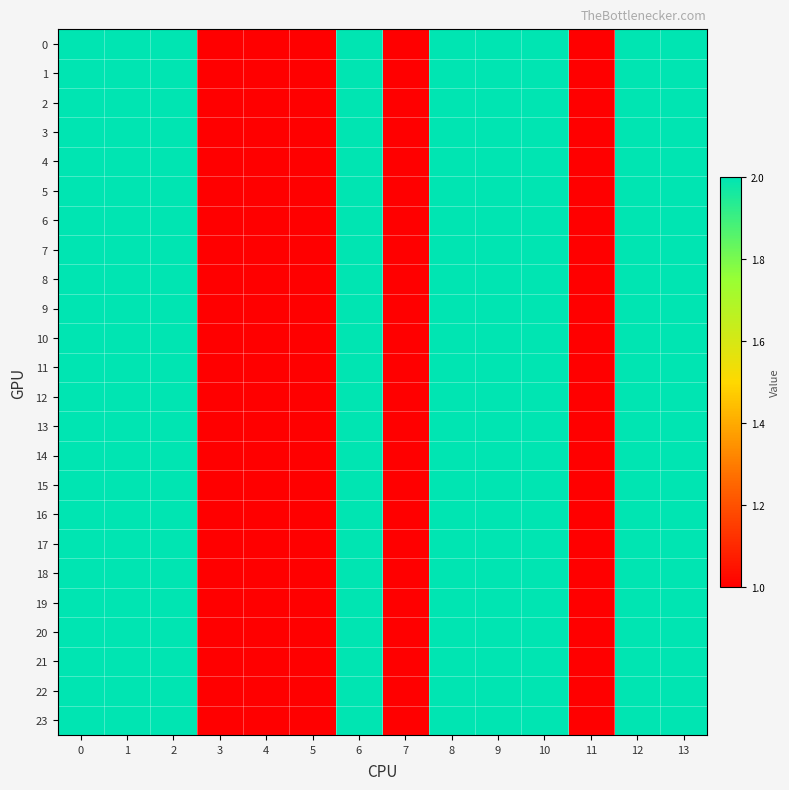

List the series in order of their peak value, highest first.

0, 1, 2, 3, 4, 5, 6, 7, 8, 9, 10, 11, 12, 13, 14, 15, 16, 17, 18, 19, 20, 21, 22, 23